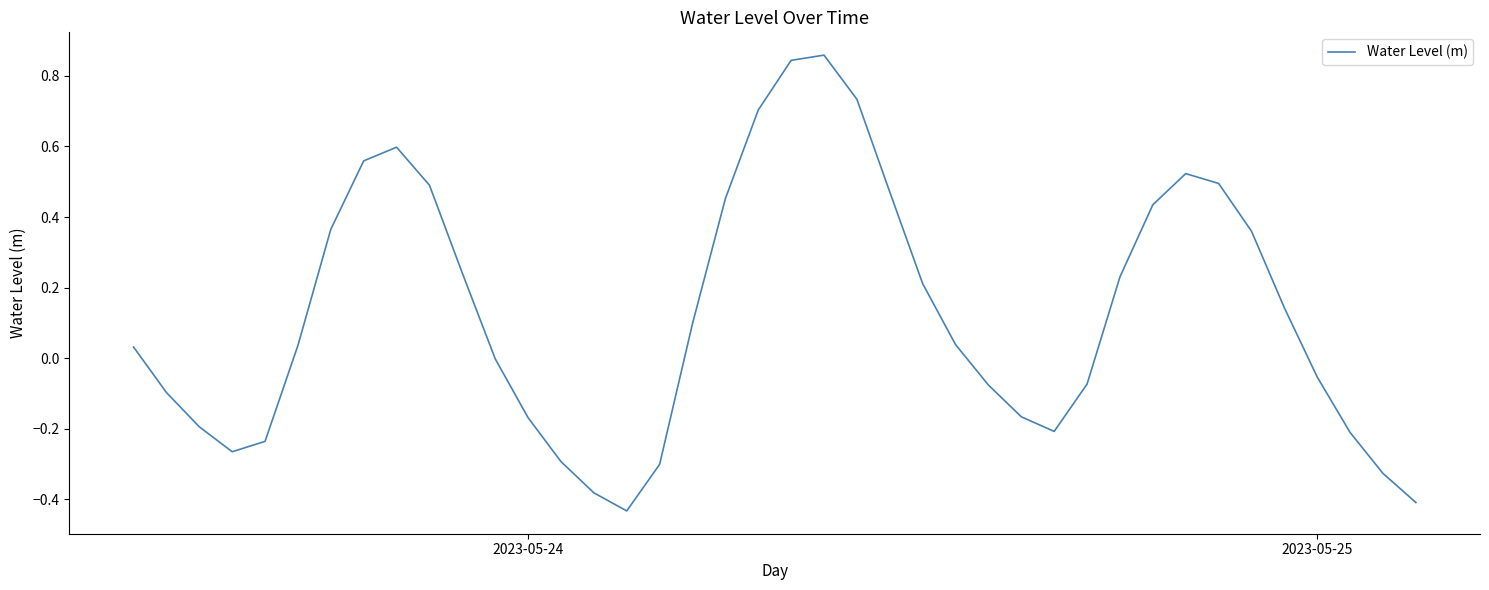

How many lines are shown in the chart?

1